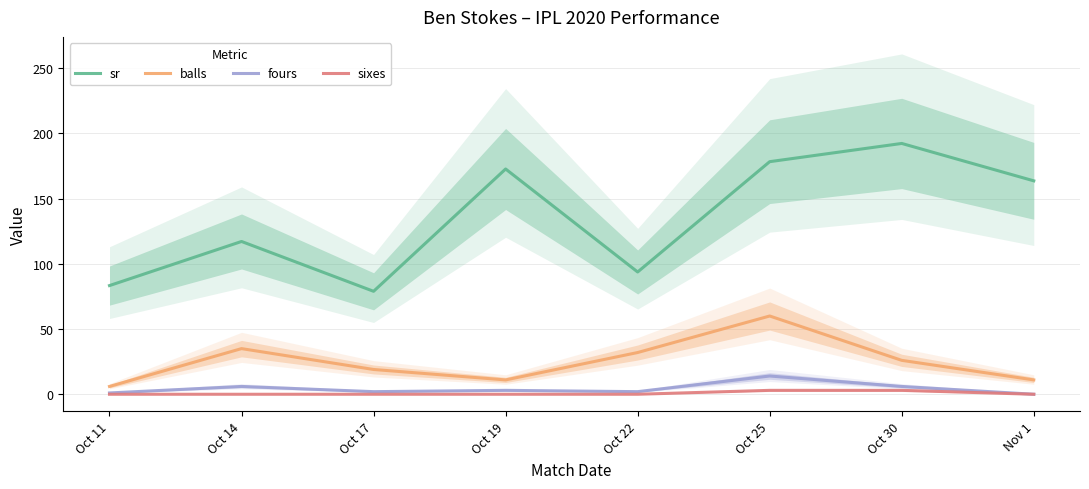

How many data points in balls are less than 26?

4